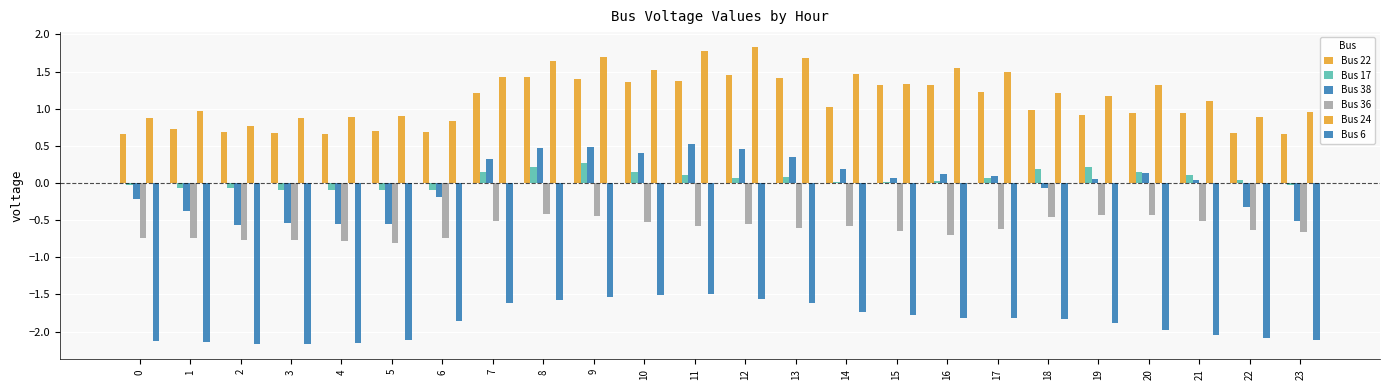

What is the total value across all series at 1?

-1.6